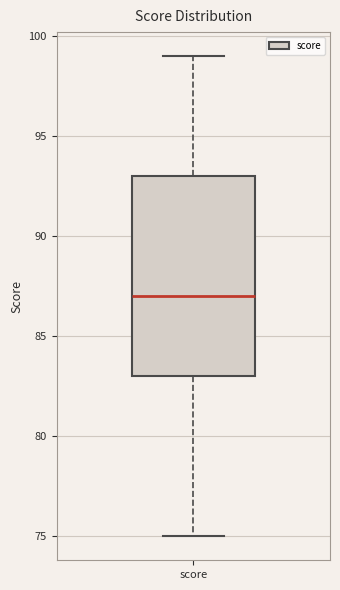

Read this box plot against the y-axis: the position of the median line, the range covered by the box, and the ends of both whiskers. The values are not printed on the chart, so give them approximately, as read against the axis.

median 87, box 83 to 93, whiskers 75 to 99